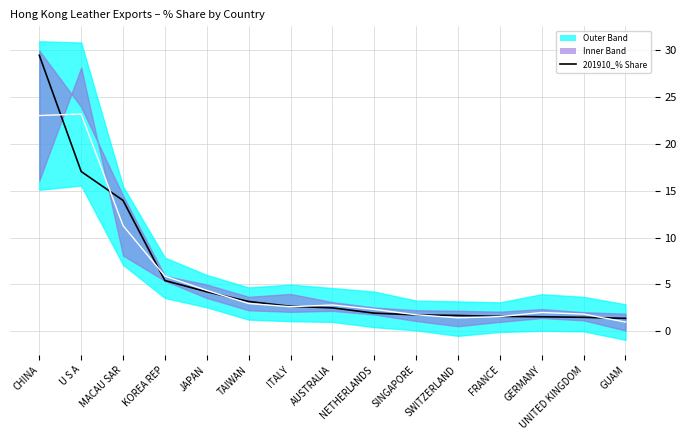

At which label does mid reach its peak?

U S A